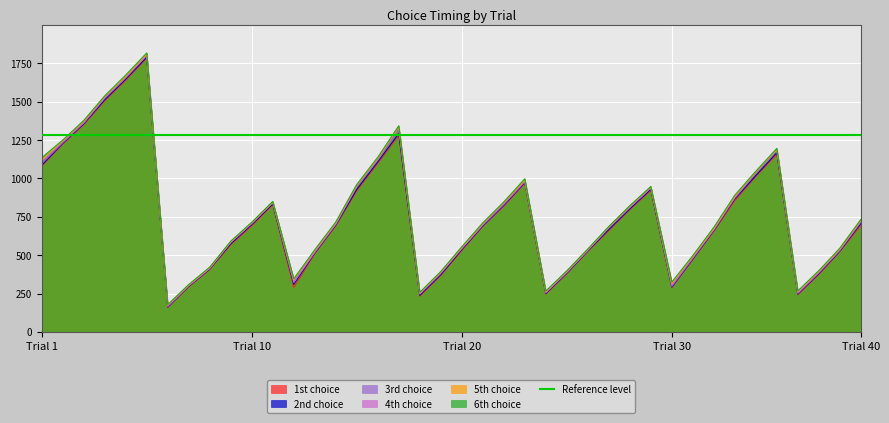

What is the label of the 7th point from the left?

6